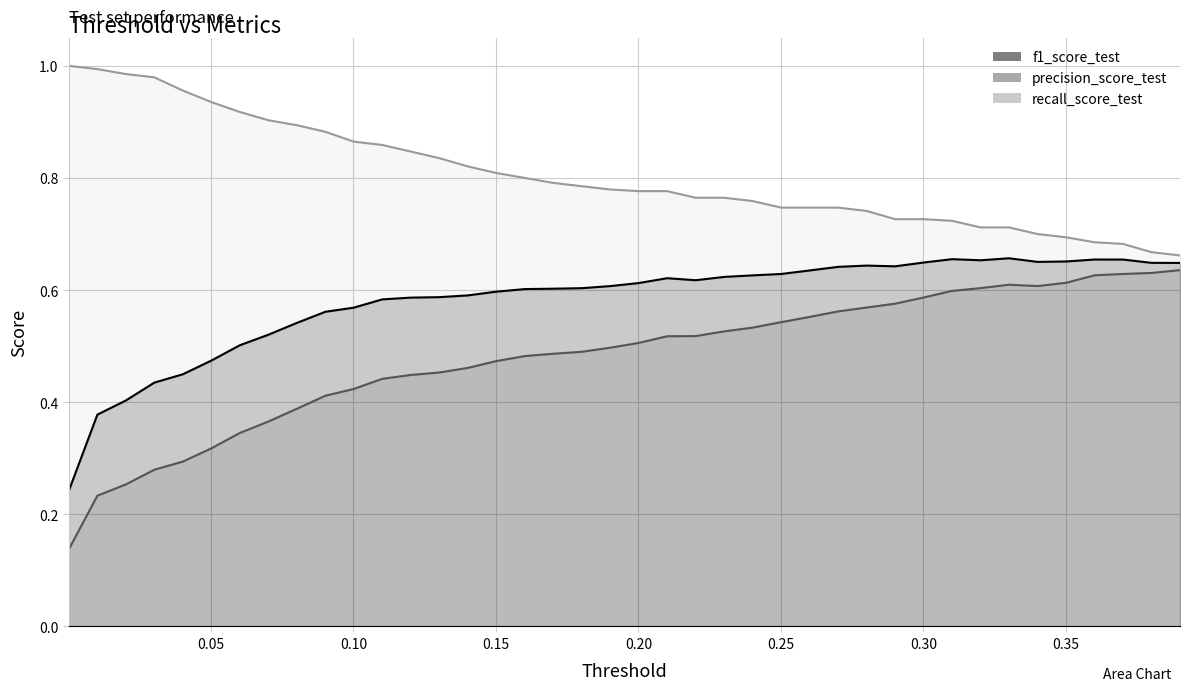

The value of f1_score_test at 0.020119166611489686 is 0.4. True or false?

True